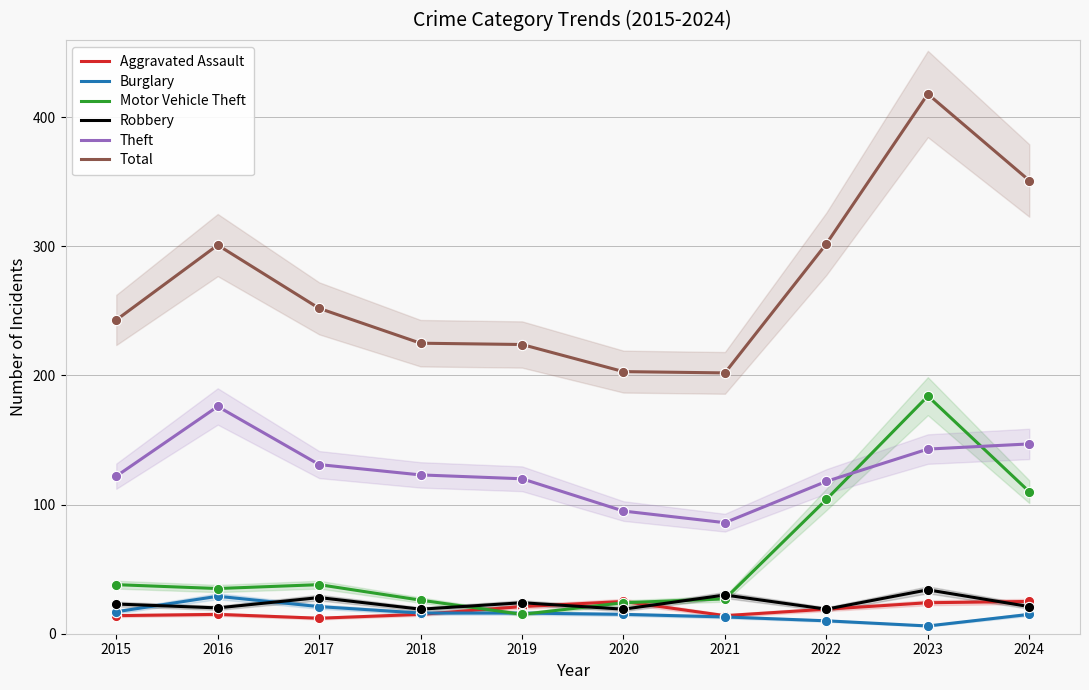

Which series reaches the maximum Y coordinate?

Total